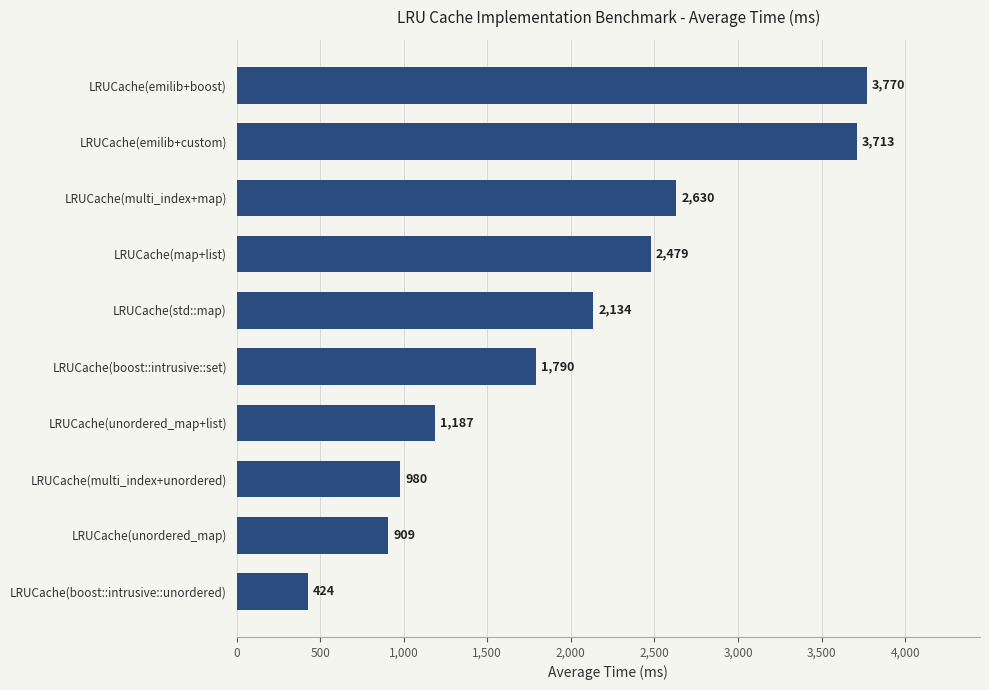

What is the ratio of the value at LRUCache(boost::intrusive::set) to the value at LRUCache(unordered_map+list)?

1.5